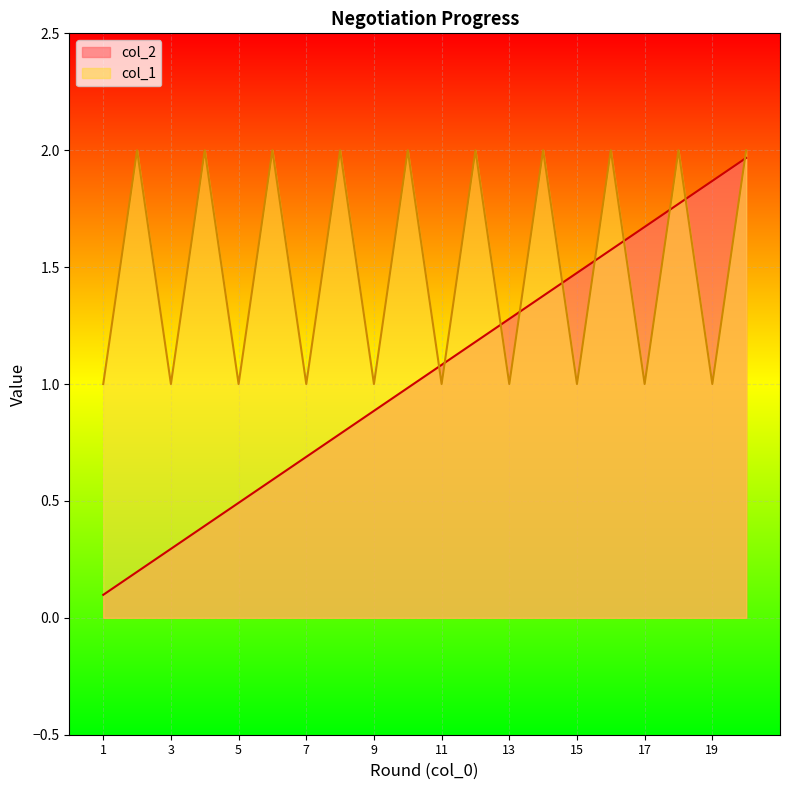

How many data points in col_1 are less than 2?

10